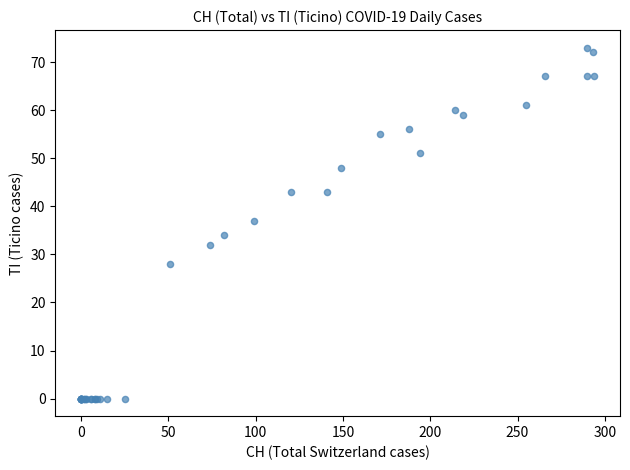

What Y value in the scatter plot is closest to 36?

37